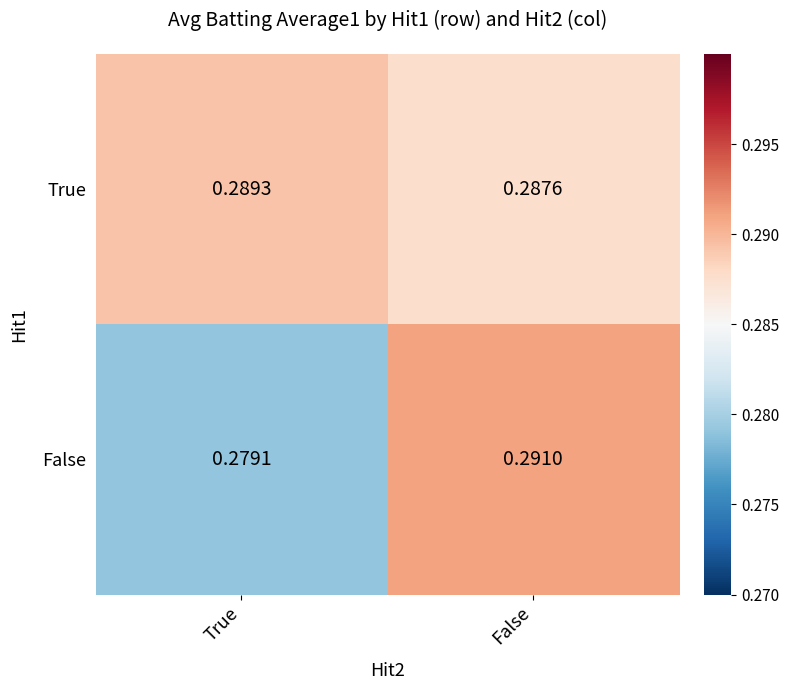

Which series has the largest total across all categories?

True